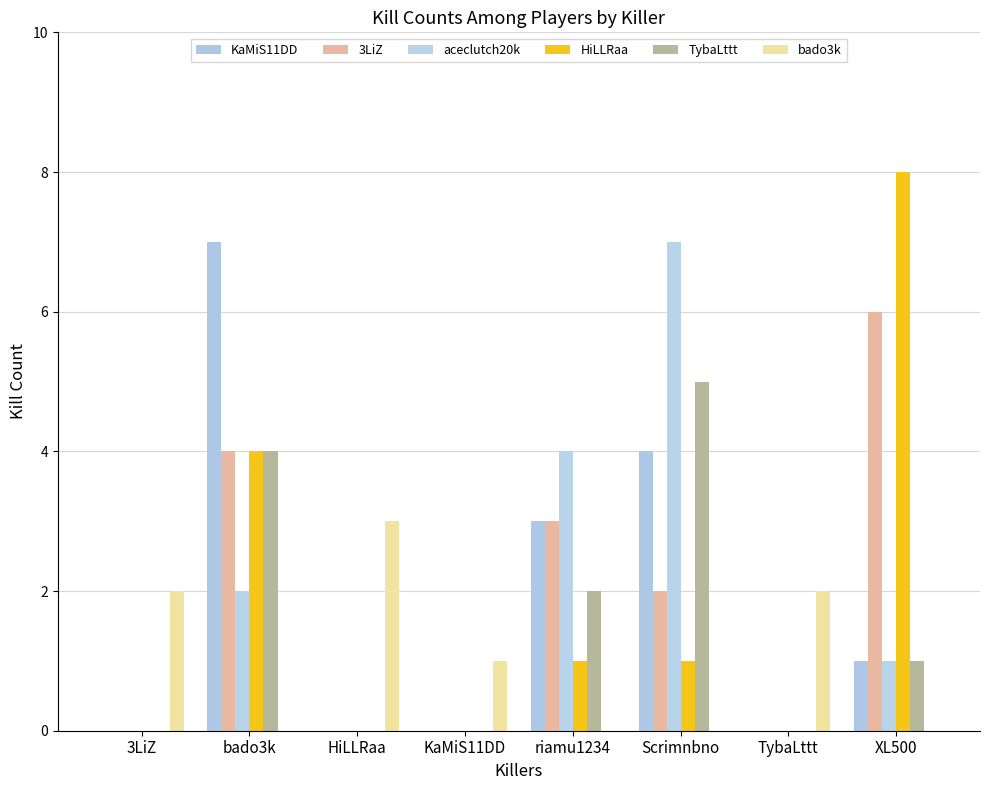

What position from the left is 3LiZ?

1